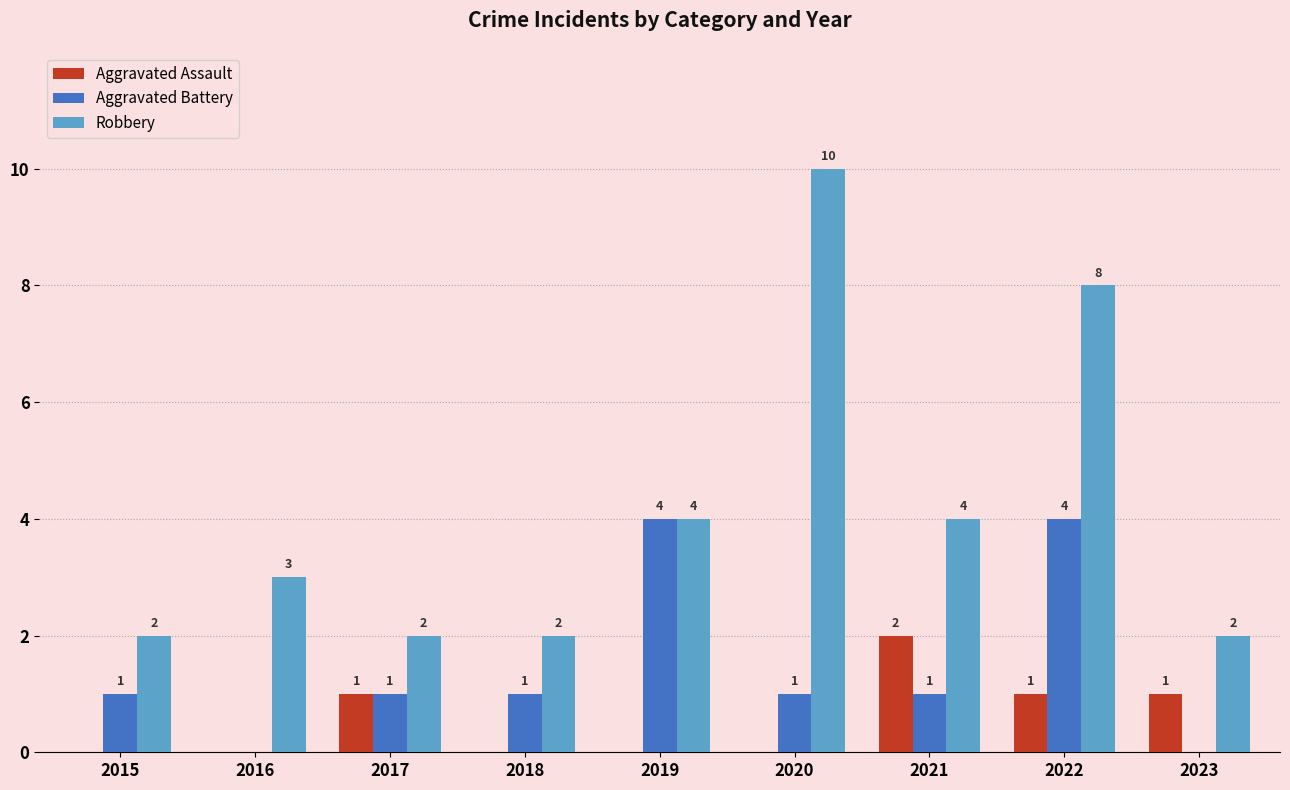

How many values in Aggravated Assault are above zero?

4